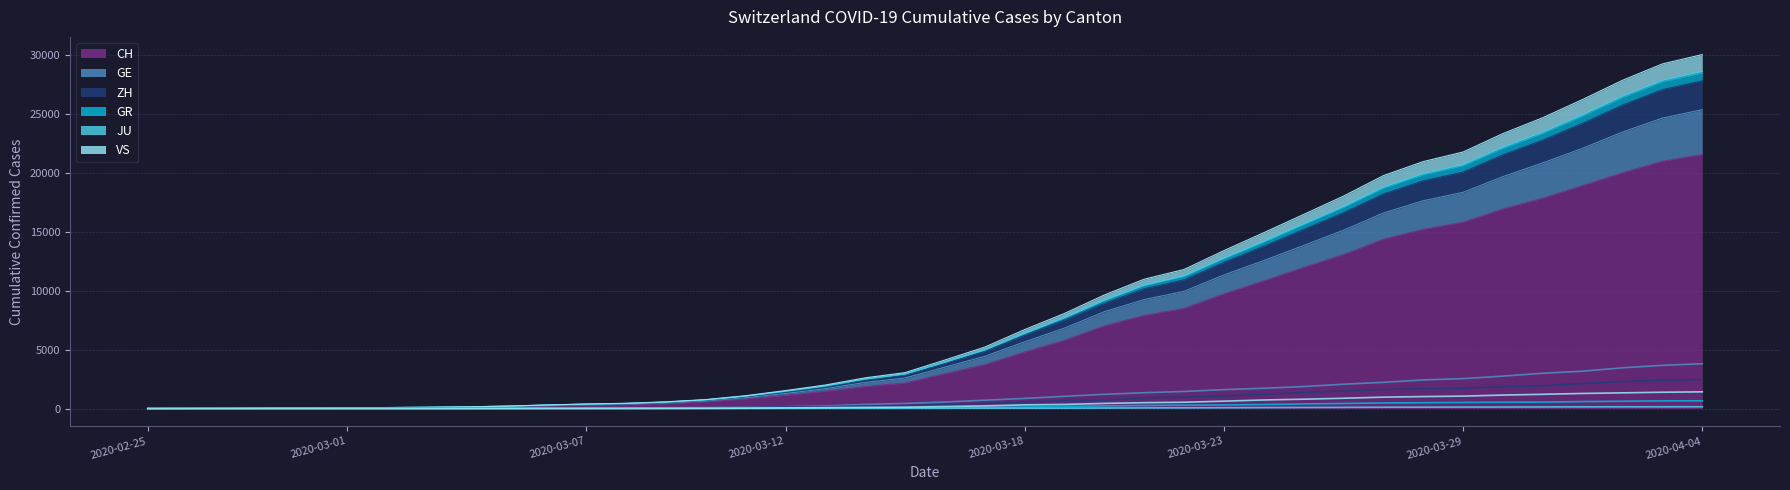

What are all the series names shown in the legend?

CH, GE, ZH, GR, JU, VS